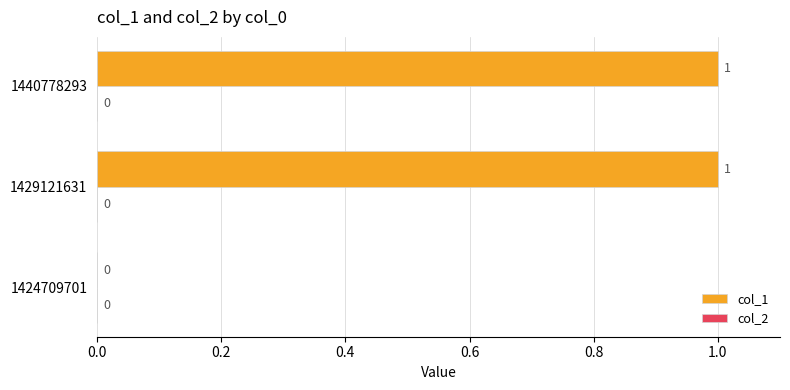

Is it true that the value at 1440778293 is 2?

False